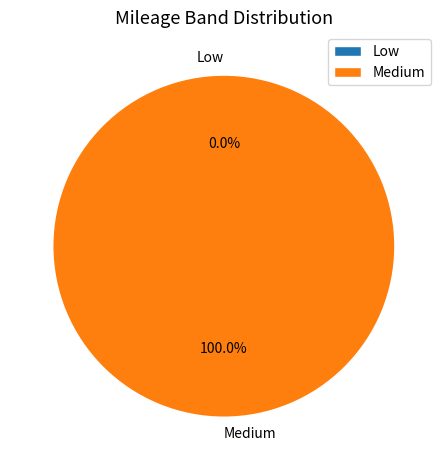

Does Low represent more than half of the total?

No